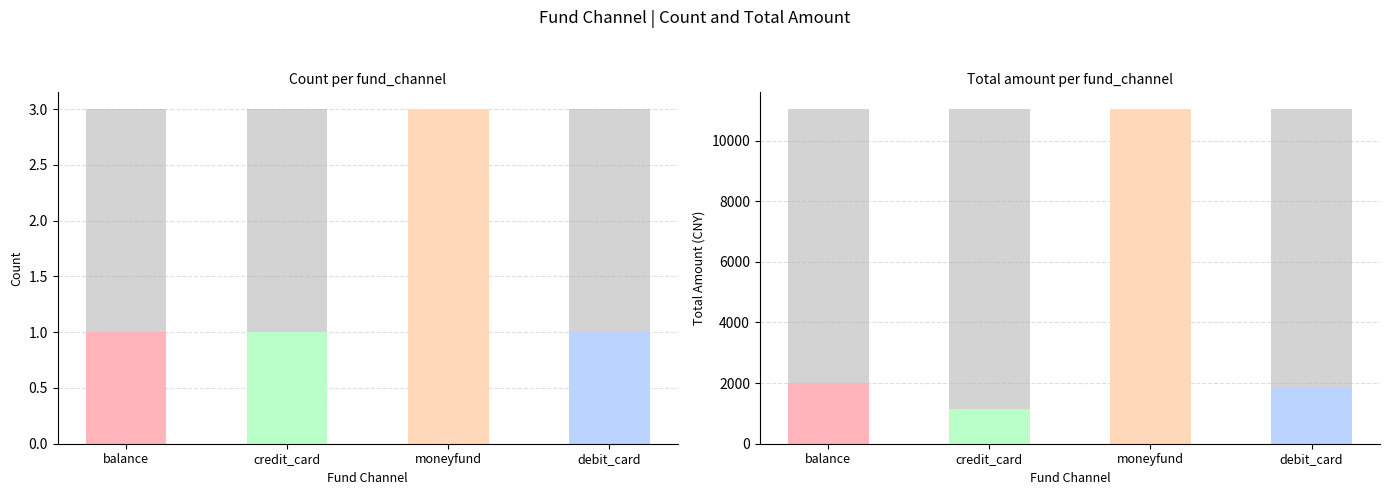

Which series has the largest total across all categories?

amt